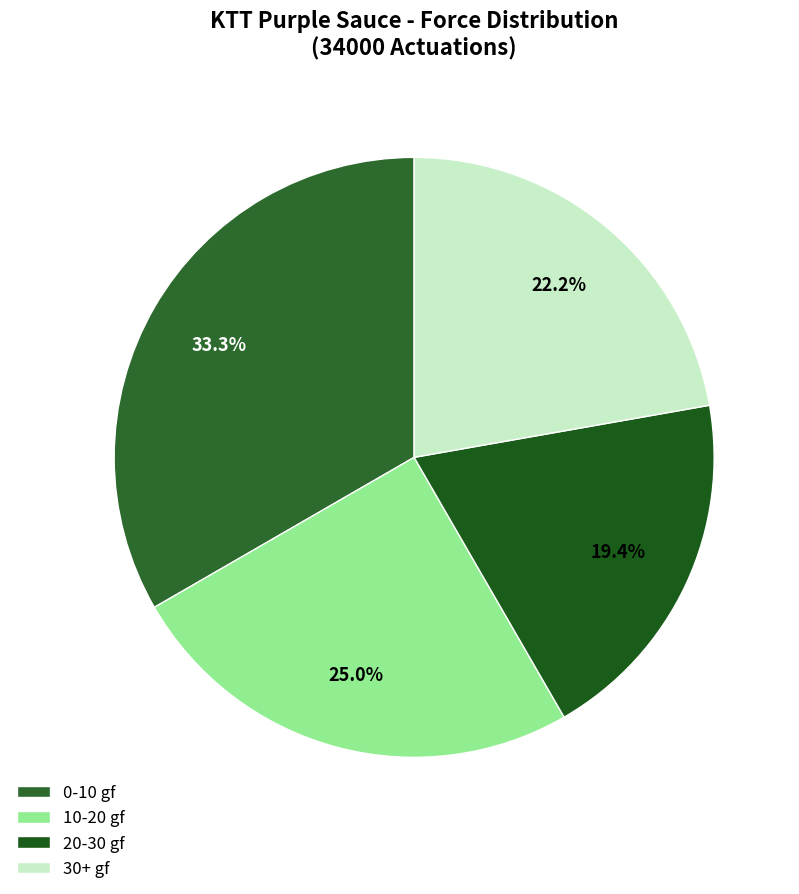

Rank the categories by value from highest to lowest.

0-10 gf, 10-20 gf, 30+ gf, 20-30 gf